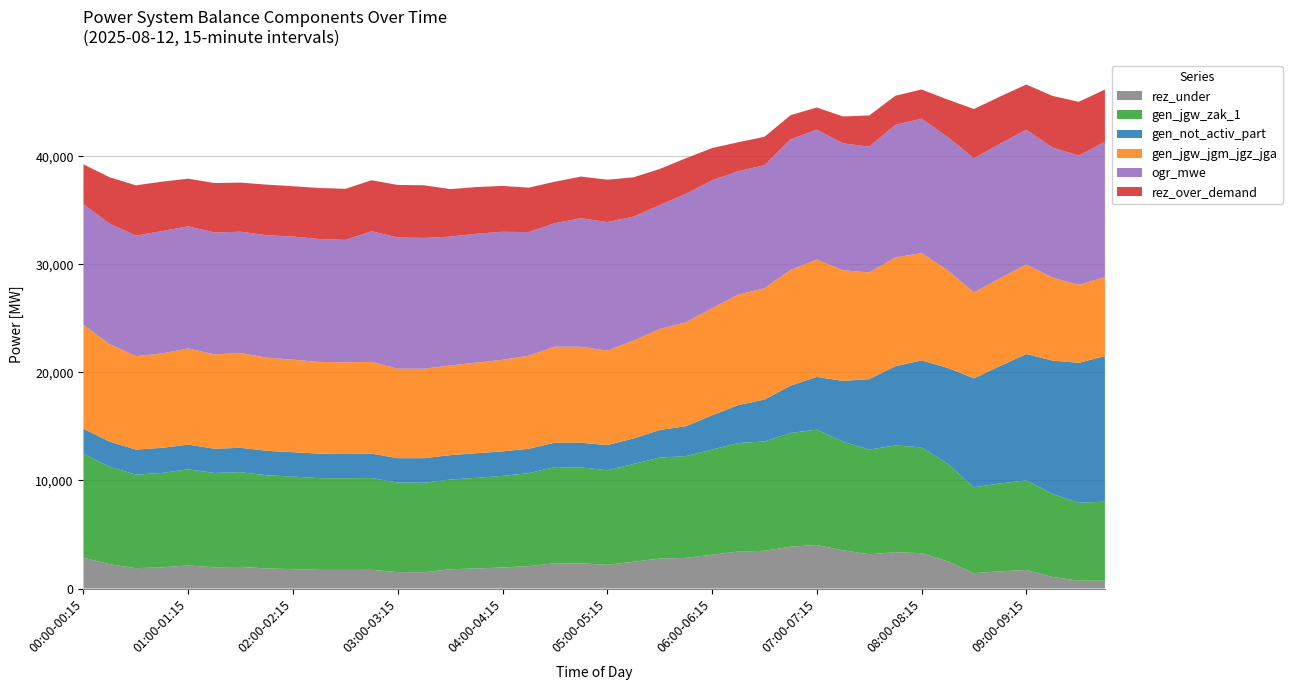

Reading left to right, transcribe all the data shown in this chart.

rez_under: 2844	2246	1885	1961	2134	1962	1999	1856	1795	1723	1720	1727	1518	1511	1780	1858	1944	2070	2346	2329	2196	2478	2771	2832	3128	3424	3486	3872	4025	3537	3169	3359	3271	2510	1424	1591	1718	1072	721	731
gen_jgw_zak_1: 9612	9014	8653	8729	8902	8730	8767	8624	8563	8491	8488	8495	8286	8279	8301	8385	8476	8607	8889	8877	8750	9043	9346	9418	9728	10038	10118	10523	10676	10056	9688	9878	9790	9029	7943	8131	8290	7678	7211	7307
gen_not_activ_part: 2325	2330	2316	2328	2276	2244	2255	2262	2254	2265	2237	2256	2257	2268	2256	2273	2269	2256	2260	2284	2322	2367	2552	2771	3172	3508	3877	4381	4882	5619	6517	7334	8050	8876	10084	10871	11689	12345	12951	13472
gen_jgw_jgm_jgz_jga: 9612	9014	8653	8729	8902	8730	8767	8624	8563	8491	8488	8495	8286	8279	8301	8385	8476	8607	8889	8877	8750	9043	9346	9602	9913	10223	10303	10708	10861	10241	9873	10063	9925	9029	7943	8131	8290	7678	7211	7307
ogr_mwe: 11161	11161	11151	11328	11303	11278	11232	11323	11395	11370	11324	12086	12131	12106	11922	11925	11847	11441	11424	11898	11890	11479	11457	11906	11832	11419	11390	12083	12016	11737	11645	12272	12440	12329	12426	12436	12465	12030	11967	12510
rez_over_demand: 3690	4288	4649	4573	4405	4578	4540	4683	4652	4724	4727	4720	4864	4871	4398	4320	4239	4114	3837	3854	3922	3640	3347	3286	2980	2684	2622	2236	2052	2492	2881	2691	2701	3467	4553	4365	4189	4776	4979	4840